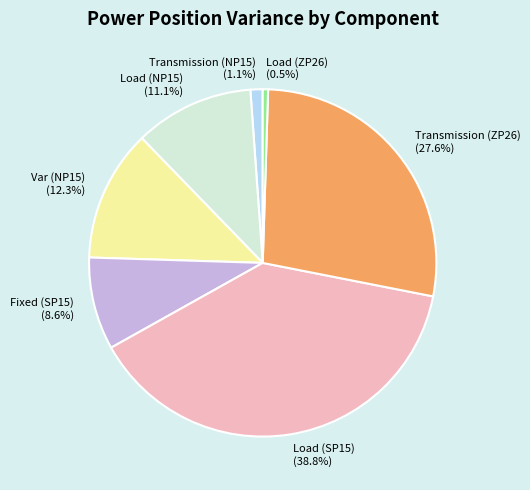

Which category has the smallest portion of the pie?

Load (ZP26)